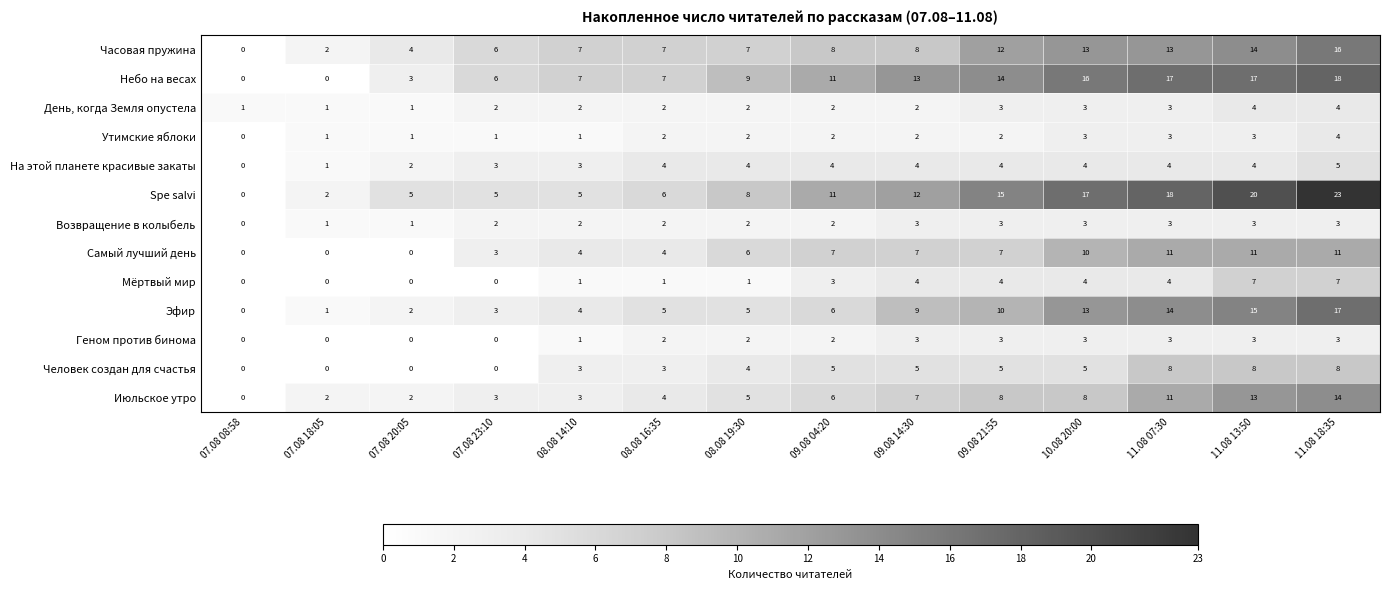

What is the difference between the second highest and minimum values in the Возвращение в колыбель series?

3